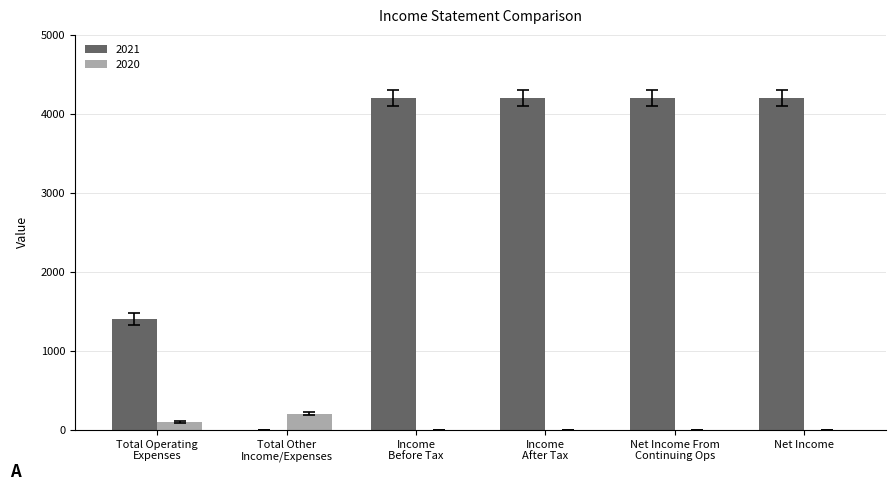

How many groups of bars are there?

6